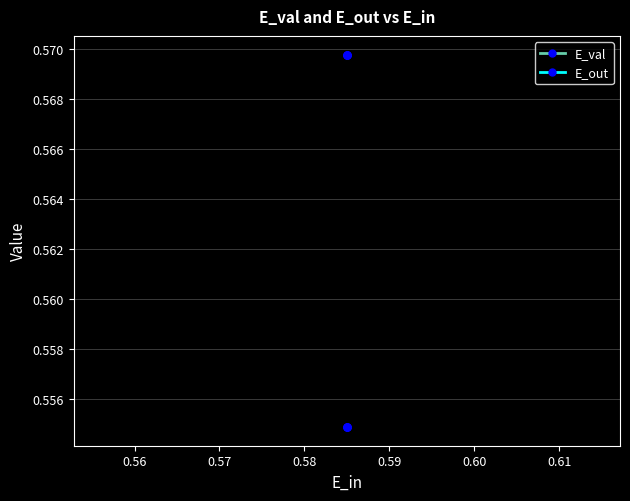

List the series in order of their peak value, lowest first.

E_val, E_out